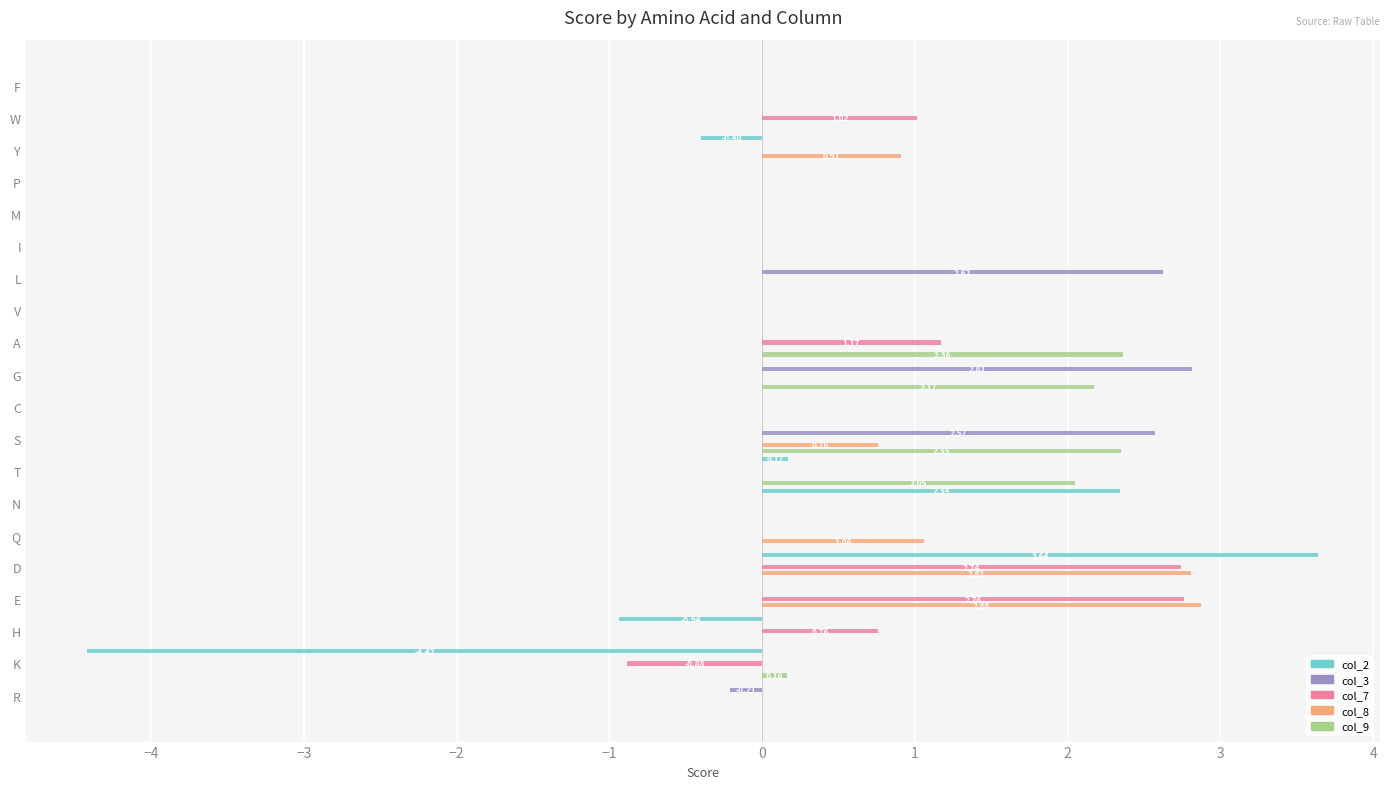

What is the smallest value displayed?

-4.4